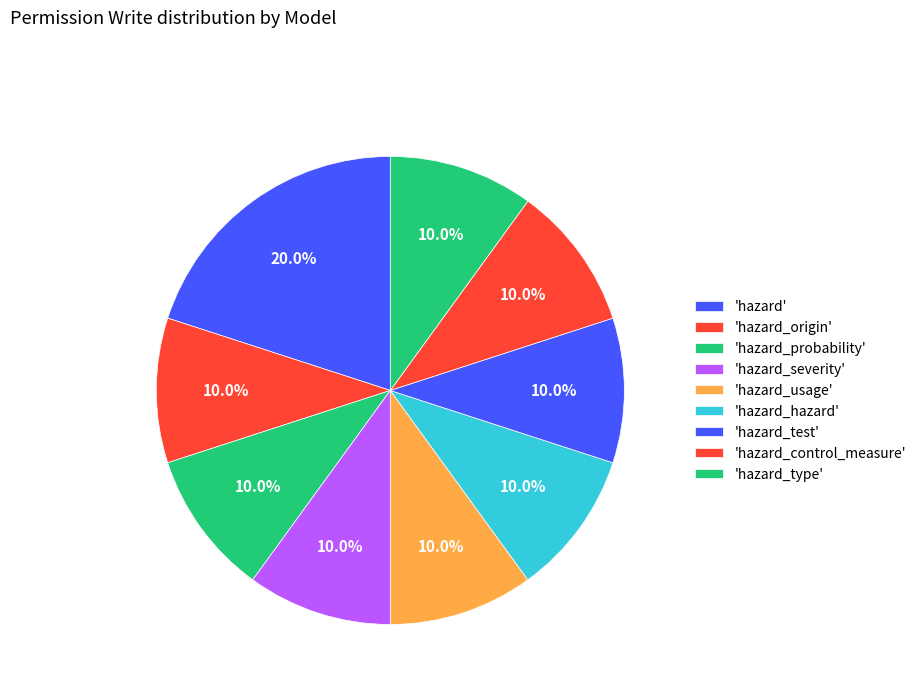

How many segments does this pie chart have?

9